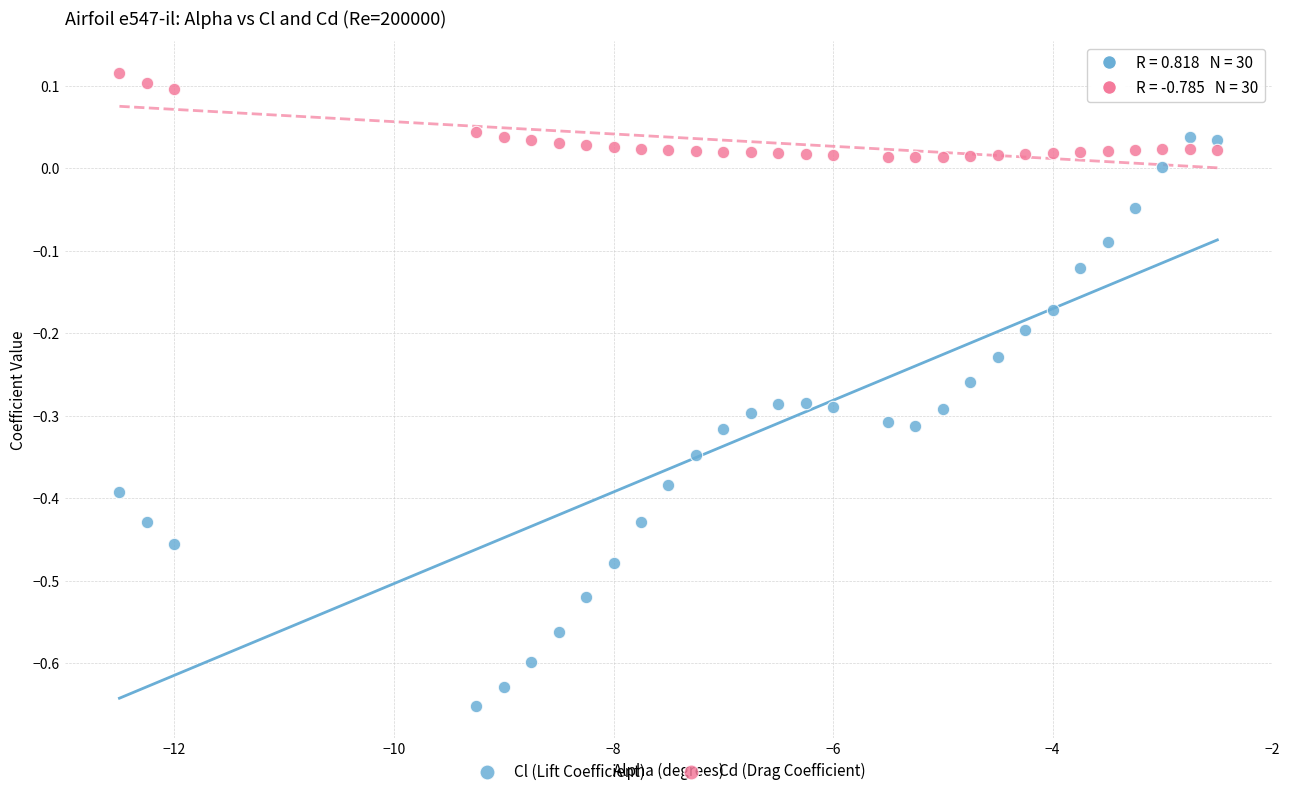

Which series has the largest Y range (max minus min)?

Cl (Lift Coefficient)